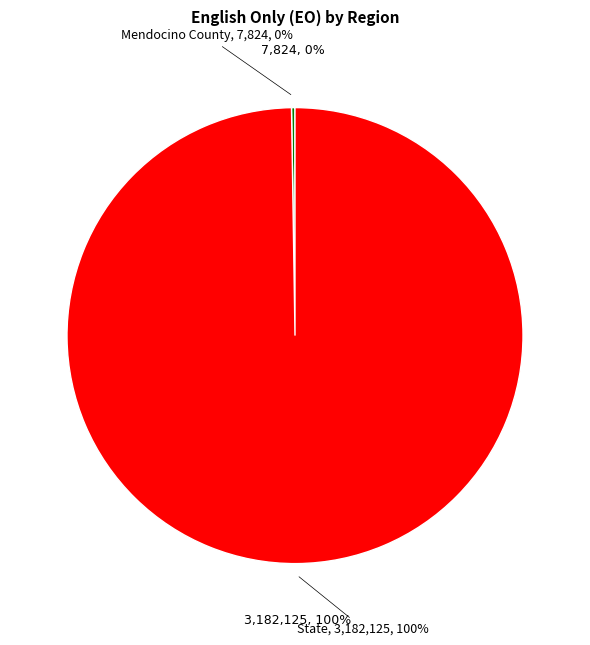

Count the number of slices in the pie.

2